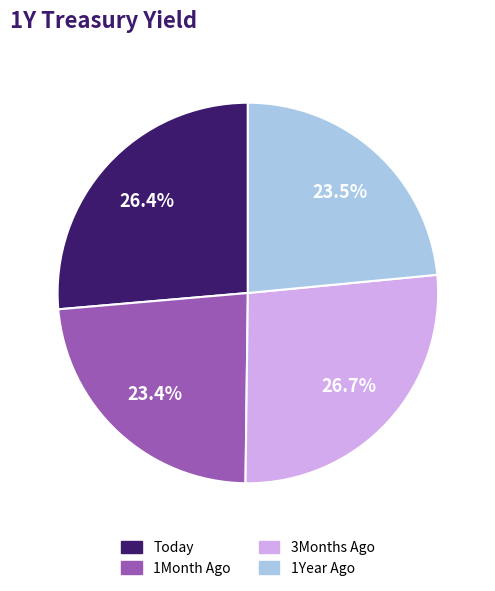

What portion of the pie excludes 3Months Ago?

73.3%